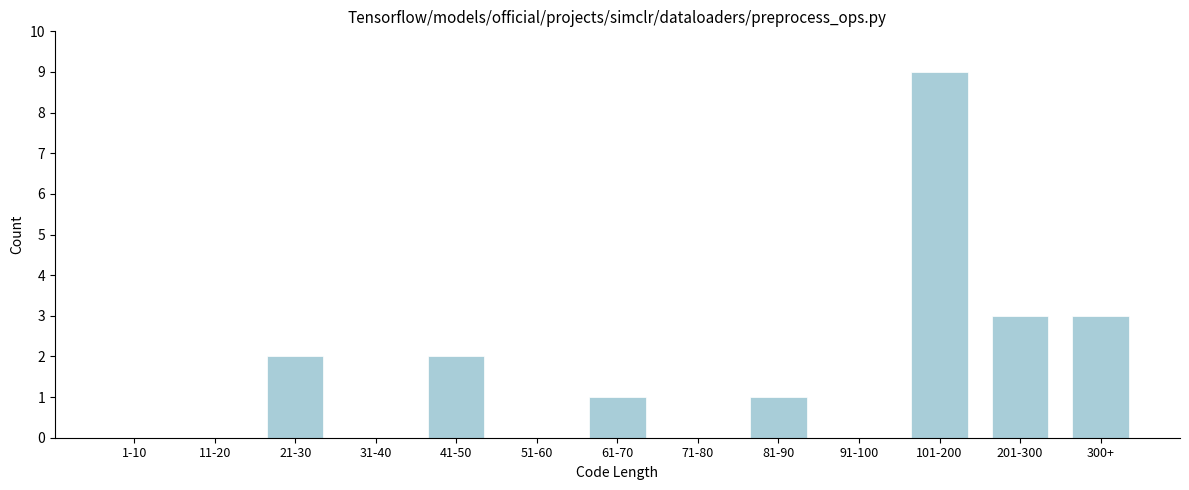

Reading right to left, what are all the values shown in this chart?

300+=3	201-300=3	101-200=9	91-100=0	81-90=1	71-80=0	61-70=1	51-60=0	41-50=2	31-40=0	21-30=2	11-20=0	1-10=0